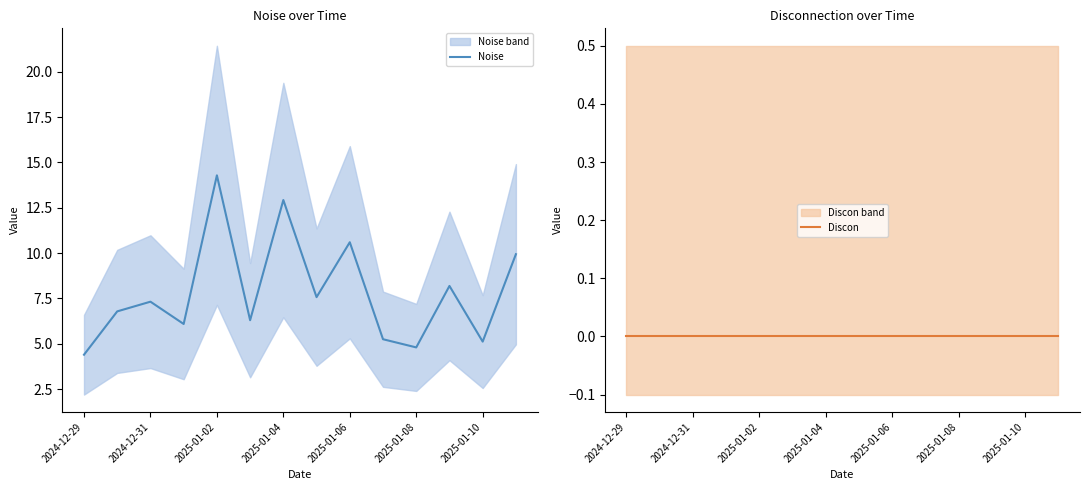

True or false: Discon and Noise cross at least once.

False